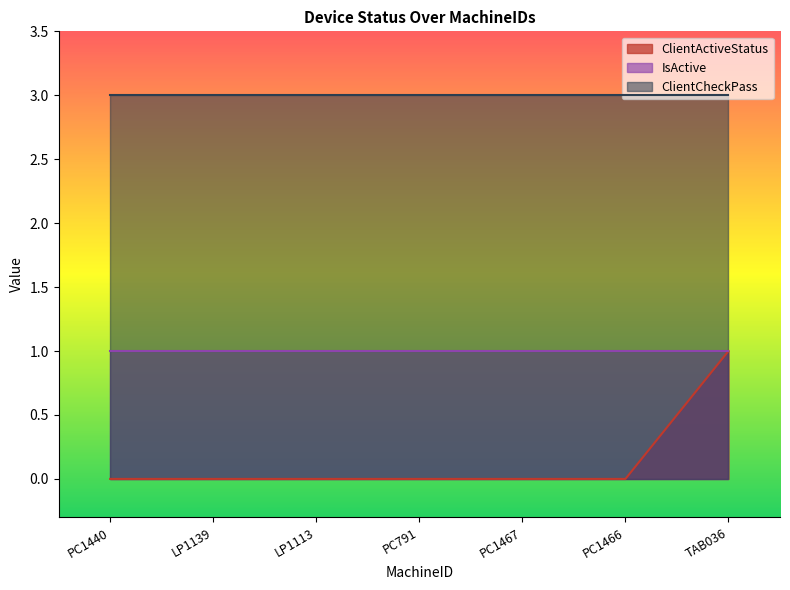

True or false: ClientCheckPass and ClientActiveStatus cross at least once.

False